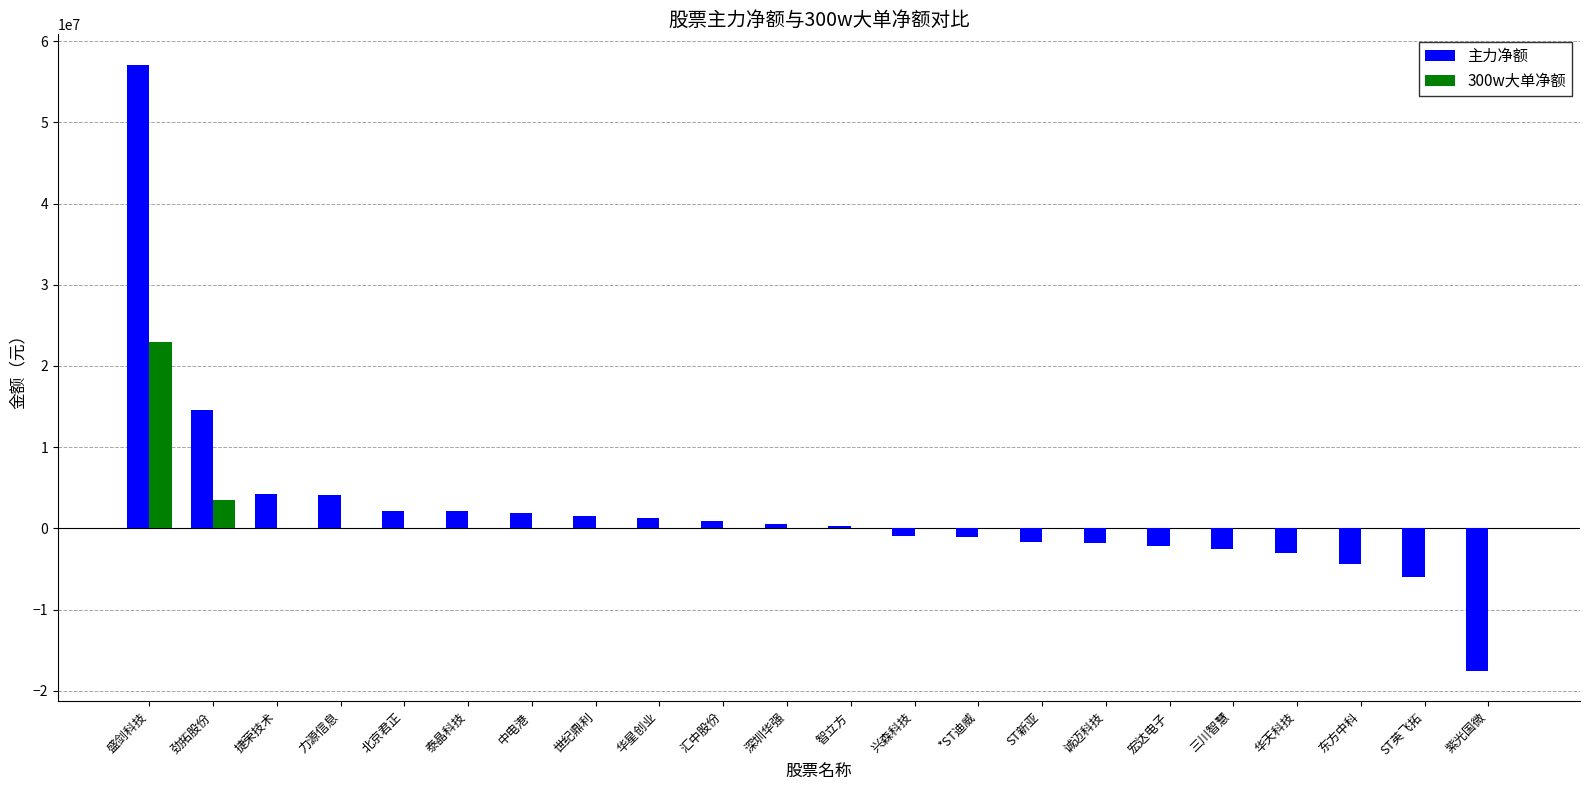

At which category is the sum across all series the highest?

盛剑科技